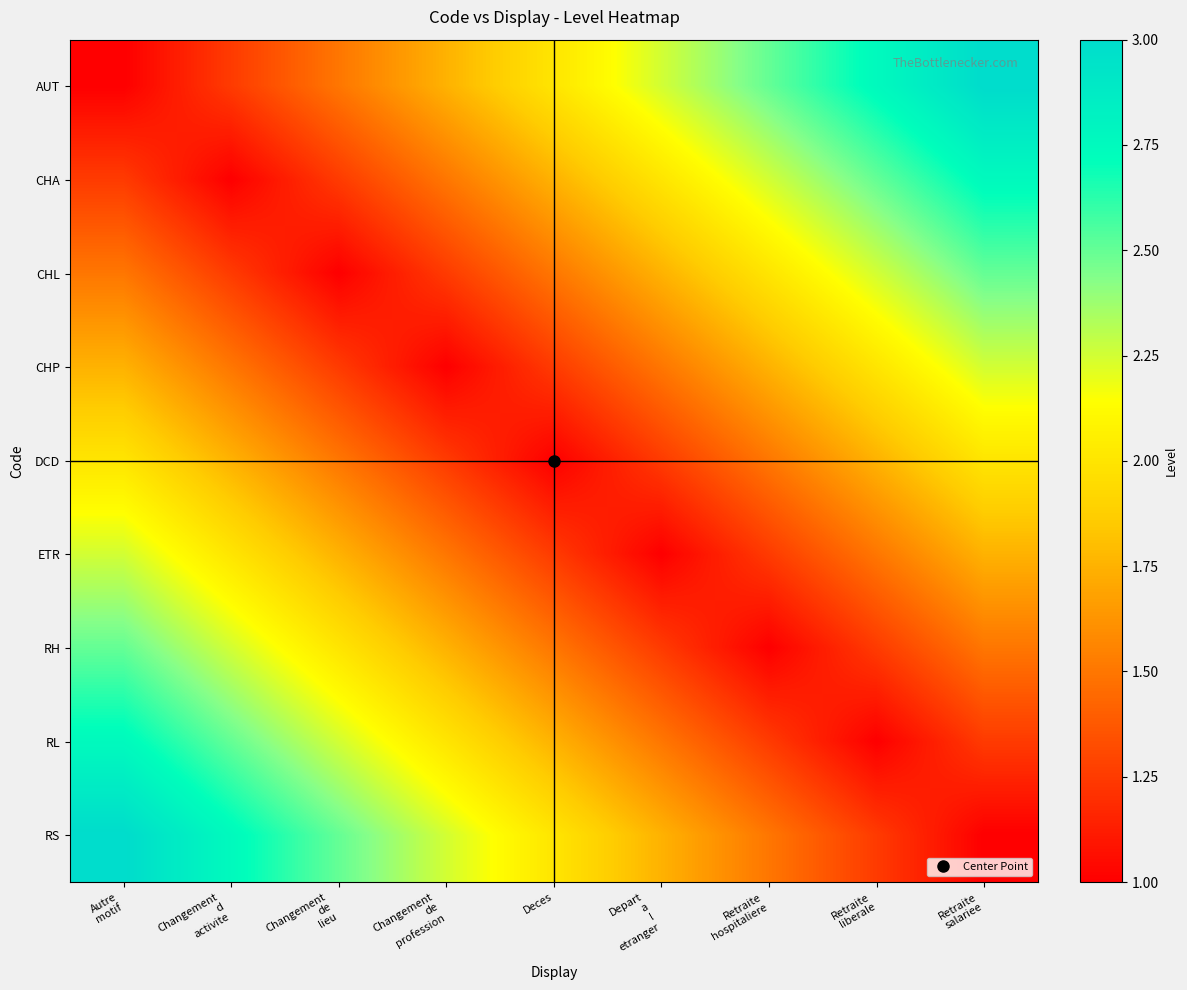

Reading left to right, transcribe all the data shown in this chart.

AUT: Autre
motif=1.0	Changement
d
activite=1.2	Changement
de
lieu=1.5	Changement
de
profession=1.8	Deces=2.0	Depart
a
l
etranger=2.2	Retraite
hospitaliere=2.5	Retraite
liberale=2.8	Retraite
salariee=3.0
CHA: Autre
motif=1.2	Changement
d
activite=1.0	Changement
de
lieu=1.2	Changement
de
profession=1.5	Deces=1.8	Depart
a
l
etranger=2.0	Retraite
hospitaliere=2.2	Retraite
liberale=2.5	Retraite
salariee=2.8
CHL: Autre
motif=1.5	Changement
d
activite=1.2	Changement
de
lieu=1.0	Changement
de
profession=1.2	Deces=1.5	Depart
a
l
etranger=1.8	Retraite
hospitaliere=2.0	Retraite
liberale=2.2	Retraite
salariee=2.5
CHP: Autre
motif=1.8	Changement
d
activite=1.5	Changement
de
lieu=1.2	Changement
de
profession=1.0	Deces=1.2	Depart
a
l
etranger=1.5	Retraite
hospitaliere=1.8	Retraite
liberale=2.0	Retraite
salariee=2.2
DCD: Autre
motif=2.0	Changement
d
activite=1.8	Changement
de
lieu=1.5	Changement
de
profession=1.2	Deces=1.0	Depart
a
l
etranger=1.2	Retraite
hospitaliere=1.5	Retraite
liberale=1.8	Retraite
salariee=2.0
ETR: Autre
motif=2.2	Changement
d
activite=2.0	Changement
de
lieu=1.8	Changement
de
profession=1.5	Deces=1.2	Depart
a
l
etranger=1.0	Retraite
hospitaliere=1.2	Retraite
liberale=1.5	Retraite
salariee=1.8
RH: Autre
motif=2.5	Changement
d
activite=2.2	Changement
de
lieu=2.0	Changement
de
profession=1.8	Deces=1.5	Depart
a
l
etranger=1.2	Retraite
hospitaliere=1.0	Retraite
liberale=1.2	Retraite
salariee=1.5
RL: Autre
motif=2.8	Changement
d
activite=2.5	Changement
de
lieu=2.2	Changement
de
profession=2.0	Deces=1.8	Depart
a
l
etranger=1.5	Retraite
hospitaliere=1.2	Retraite
liberale=1.0	Retraite
salariee=1.2
RS: Autre
motif=3.0	Changement
d
activite=2.8	Changement
de
lieu=2.5	Changement
de
profession=2.2	Deces=2.0	Depart
a
l
etranger=1.8	Retraite
hospitaliere=1.5	Retraite
liberale=1.2	Retraite
salariee=1.0